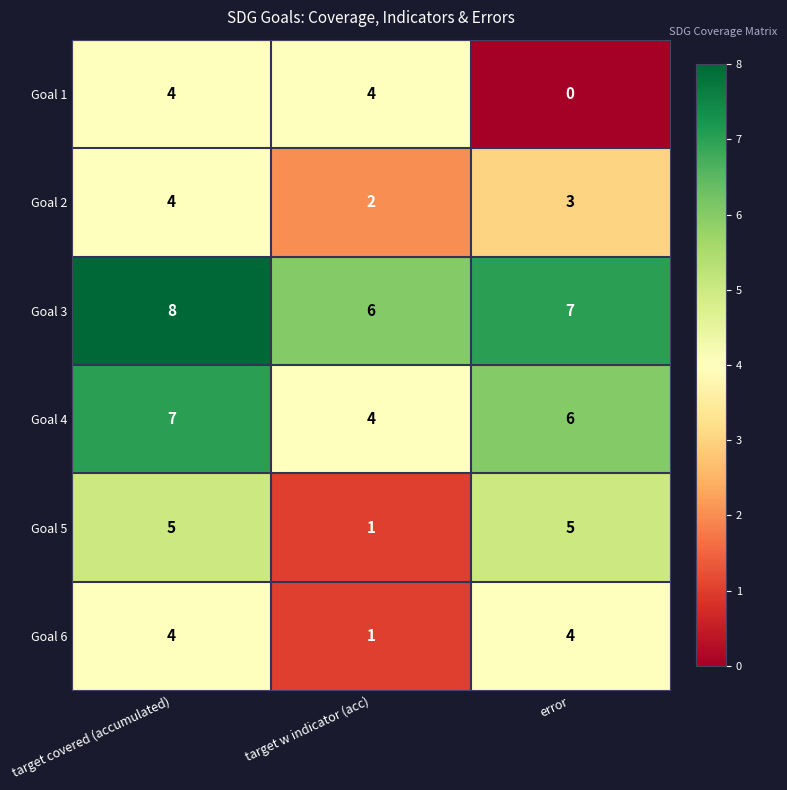

The Goal 1 series shows 0 at error. True or false?

True